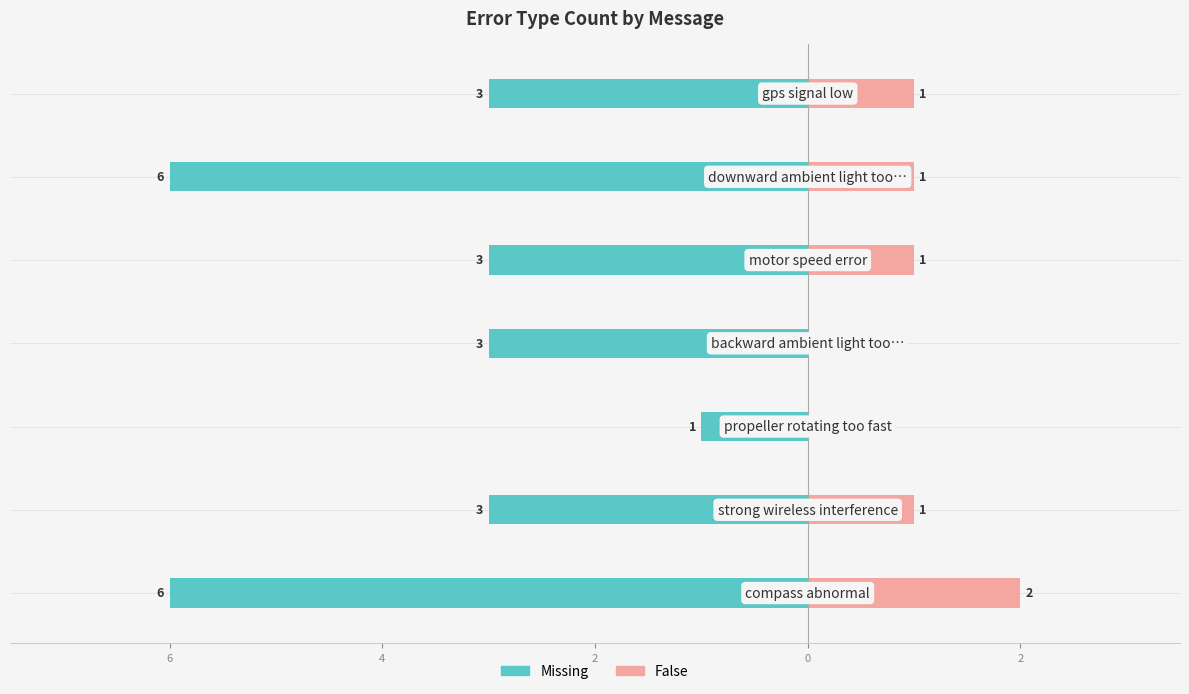

Reading left to right, list all the values displayed in this chart.

Missing: 8=-6	6=-3	4=-1	2=-3	0=-3	2=-6	4=-3
False: 8=2	6=1	4=0	2=0	0=1	2=1	4=1